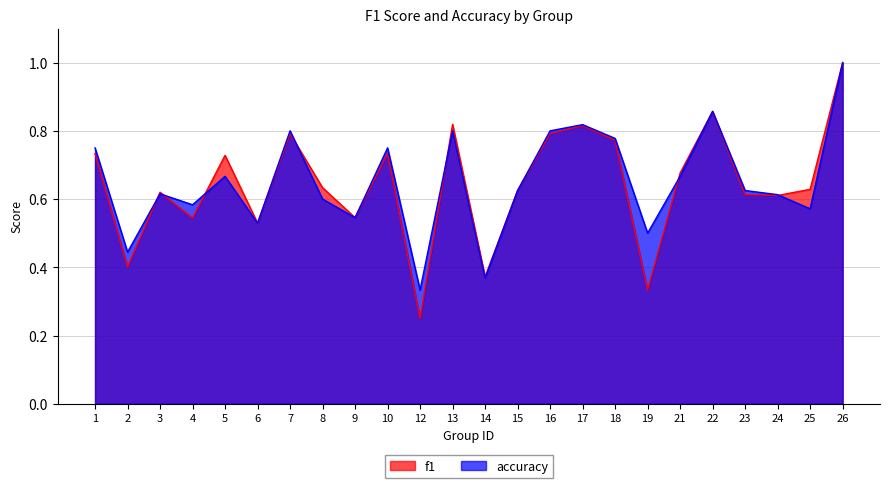

Between 1 and 2, which series saw the biggest shift?

f1